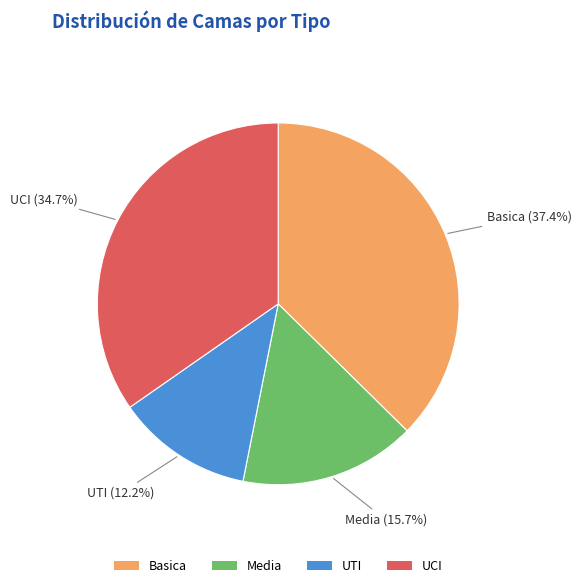

How much of the chart is everything except Media?

84.3%